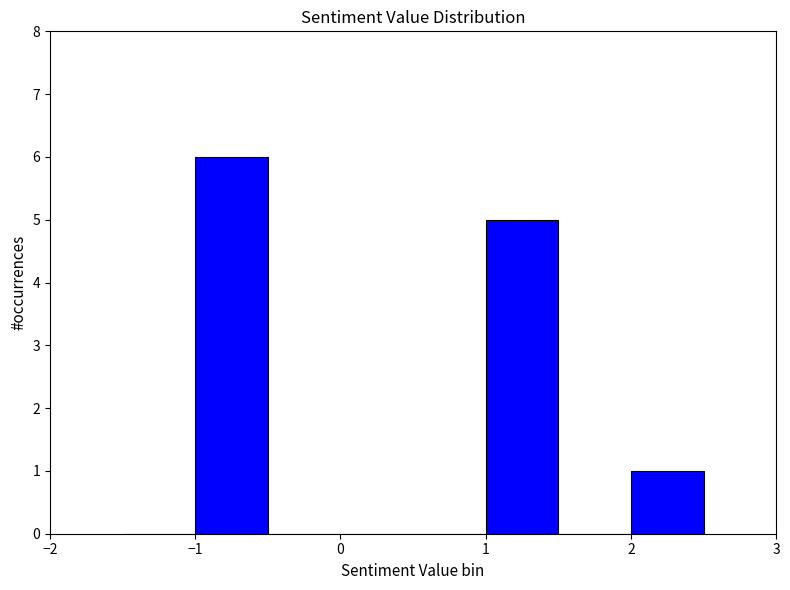

Reading left to right, list every bar in this chart as the range it spans on the x-axis followed by its height. The values are not printed on the chart, so give them approximately, as read against the axis.

-1.5 to -1.0: 0
-1.0 to -0.5: 6
-0.5 to 0.0: 0
0.0 to 0.5: 0
0.5 to 1.0: 0
1.0 to 1.5: 5
1.5 to 2.0: 0
2.0 to 2.5: 1